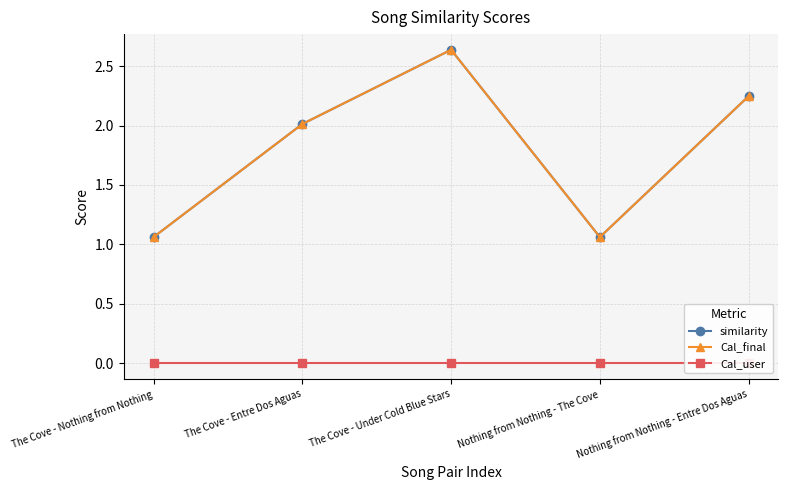

Is the value of Cal_final at The Cove - Entre Dos Aguas greater than the value of similarity at Nothing from Nothing - The Cove?

Yes